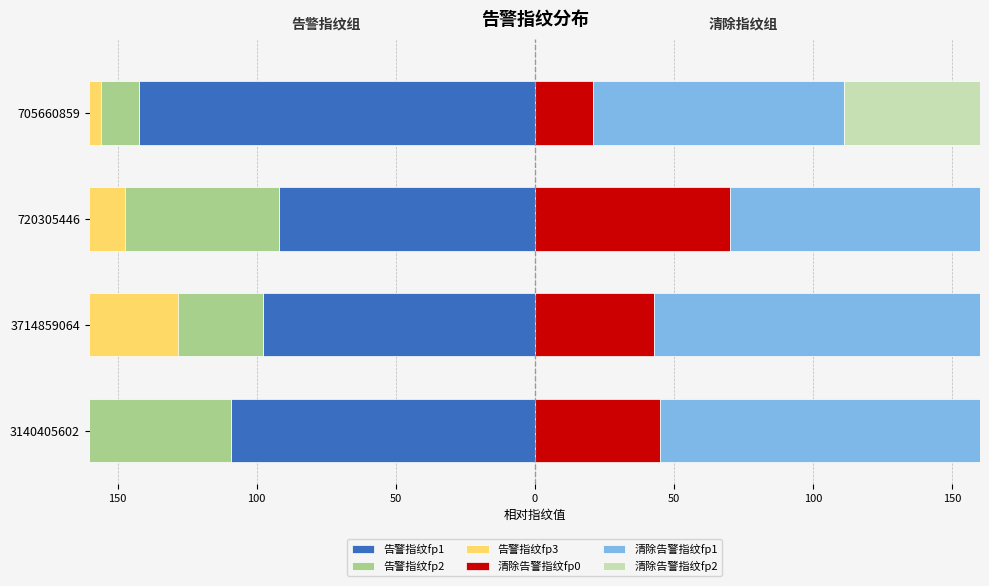

What is the difference between the maximum and second lowest values in the 清除告警指纹fp1 series?

8.3